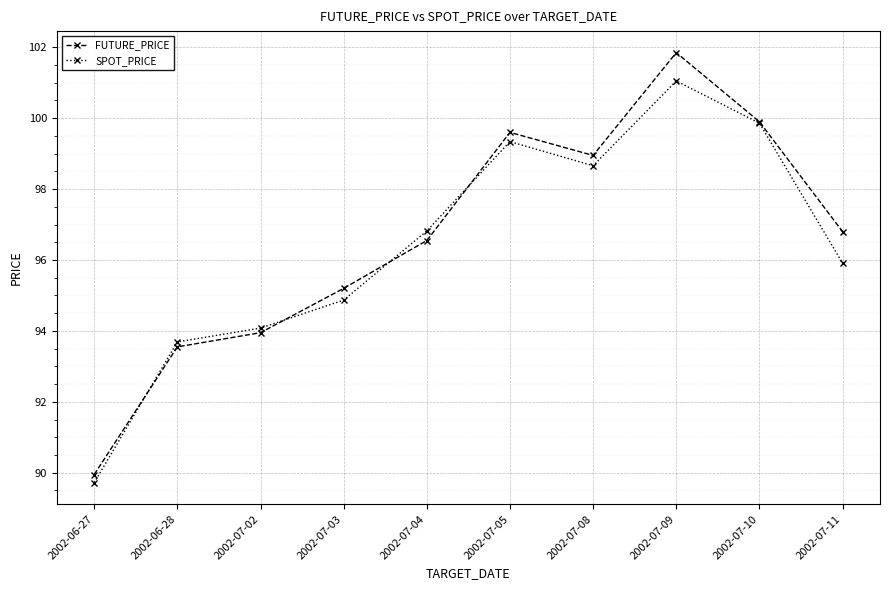

What is the sum of all FUTURE_PRICE values?

966.3